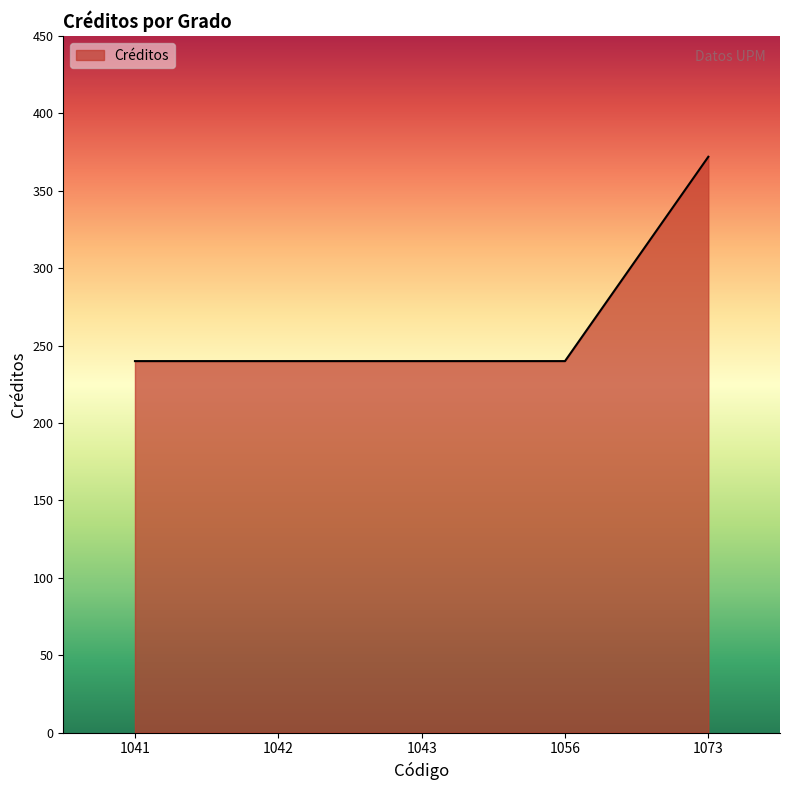

How many distinct data groups are displayed?

1